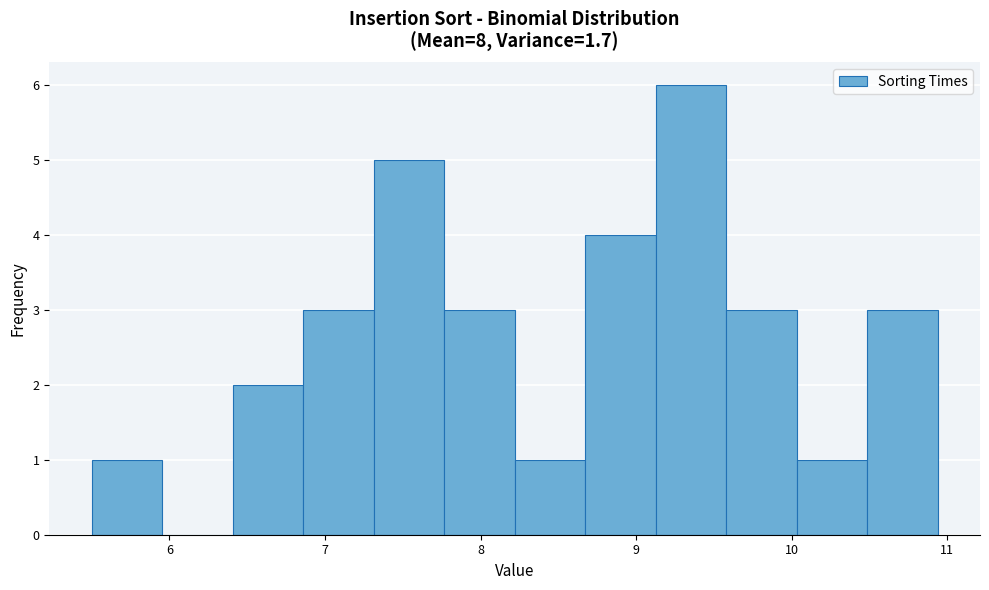

Which range on the x-axis has the tallest bar?

9.1 to 9.6